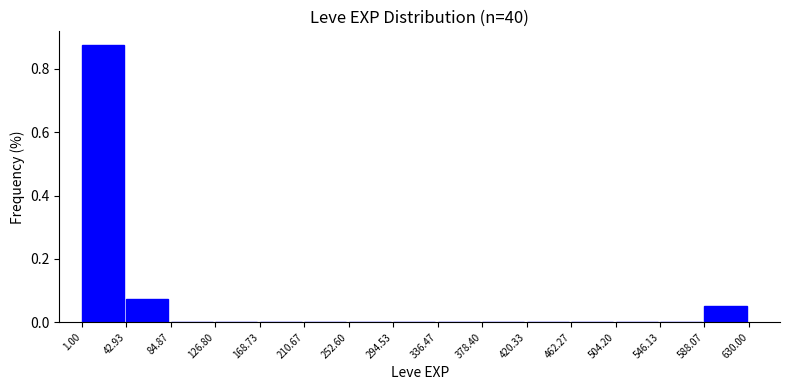

Reading left to right, list every bar in this chart as the range it spans on the x-axis followed by its height. The values are not printed on the chart, so give them approximately, as read against the axis.

1.00 to 42.93: 0.88
42.93 to 84.87: 0.08
84.87 to 126.80: 0
126.80 to 168.73: 0
168.73 to 210.67: 0
210.67 to 252.60: 0
252.60 to 294.53: 0
294.53 to 336.47: 0
336.47 to 378.40: 0
378.40 to 420.33: 0
420.33 to 462.27: 0
462.27 to 504.20: 0
504.20 to 546.13: 0
546.13 to 588.07: 0
588.07 to 630.00: 0.06